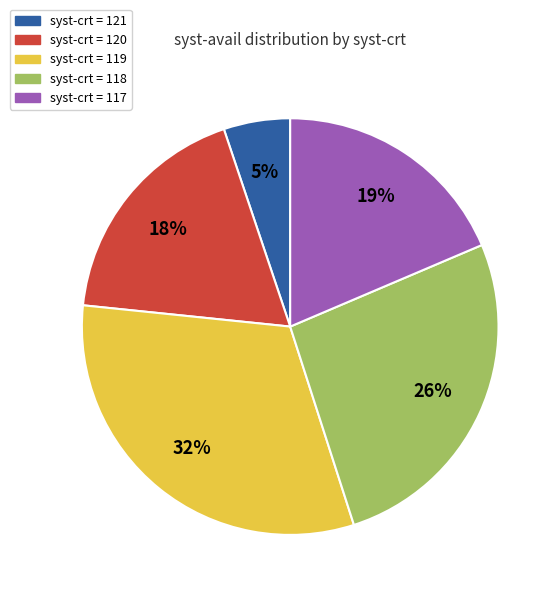

To the nearest percent, what is the average slice percentage?

20%